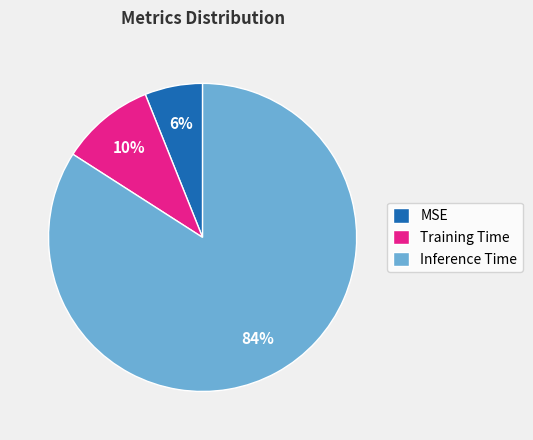

Which has a higher value, Training Time or MSE?

Training Time